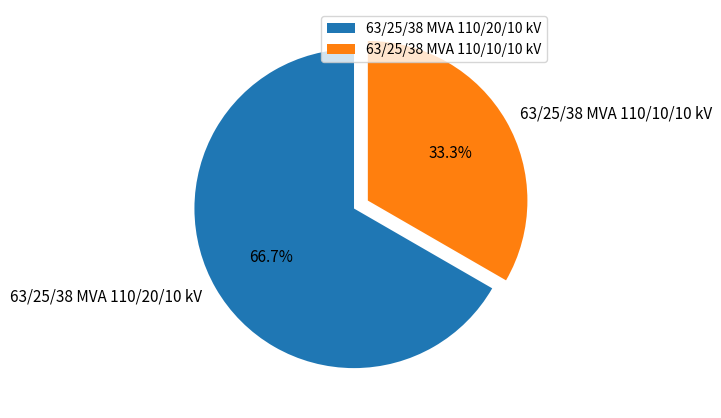

Combined, do 63/25/38 MVA 110/20/10 kV and 63/25/38 MVA 110/10/10 kV account for over 50%?

Yes